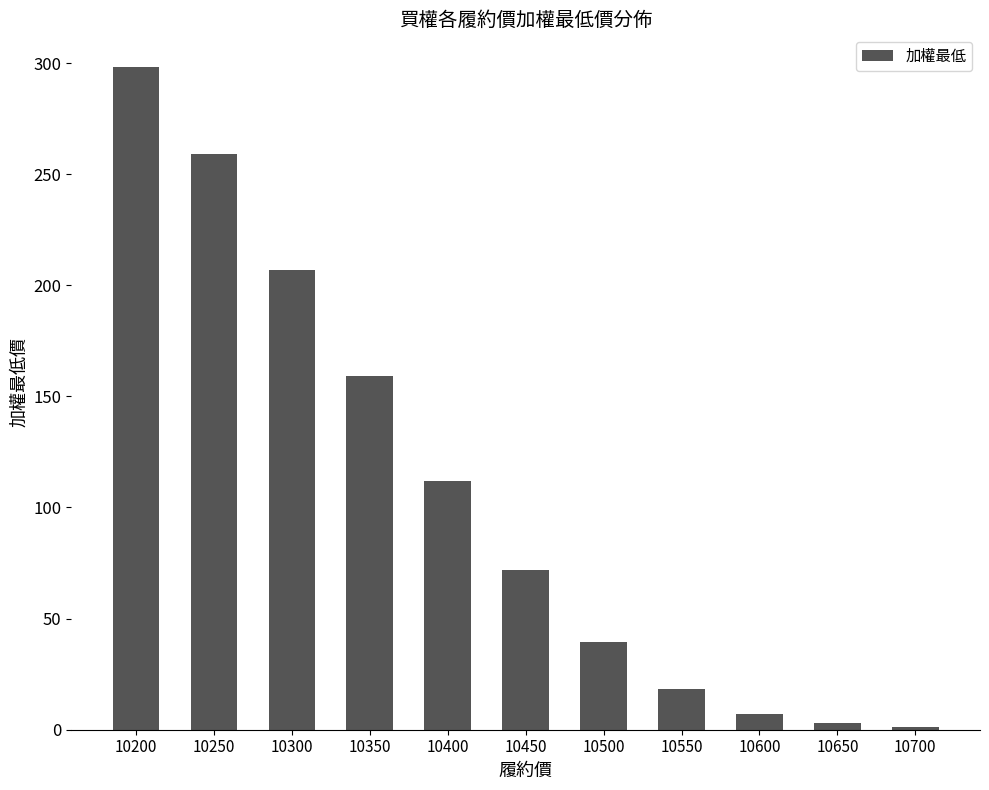

True or false: the data shows 129.1 at 10450.

False